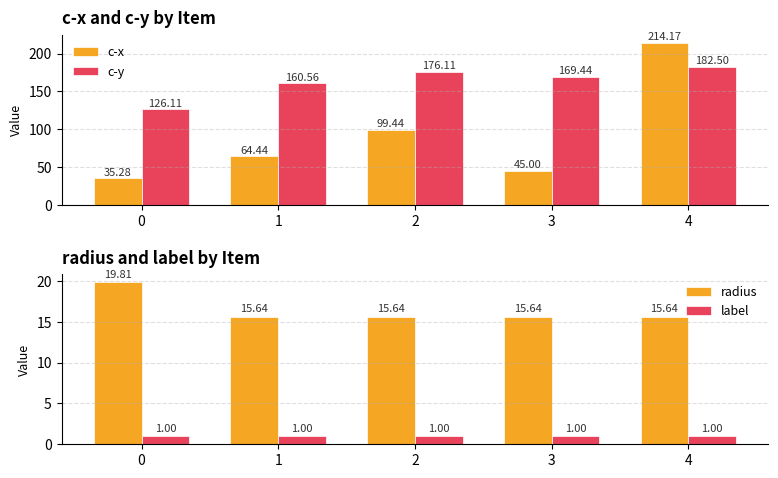

Which has a higher value, 2 or 0?

2